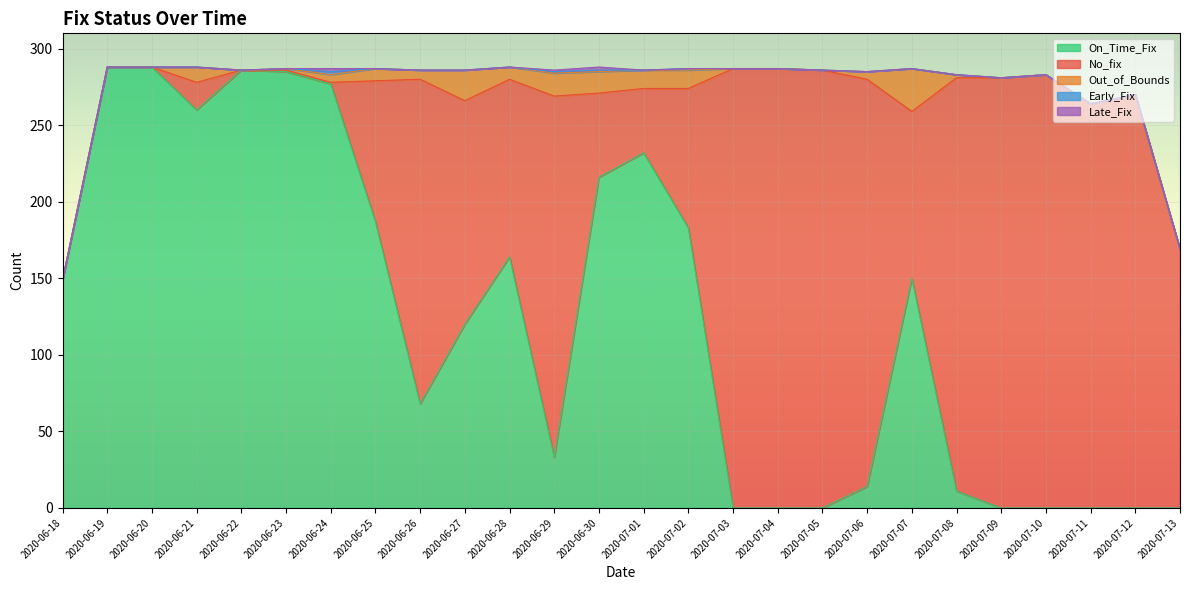

How many values in No_fix are above zero?

22